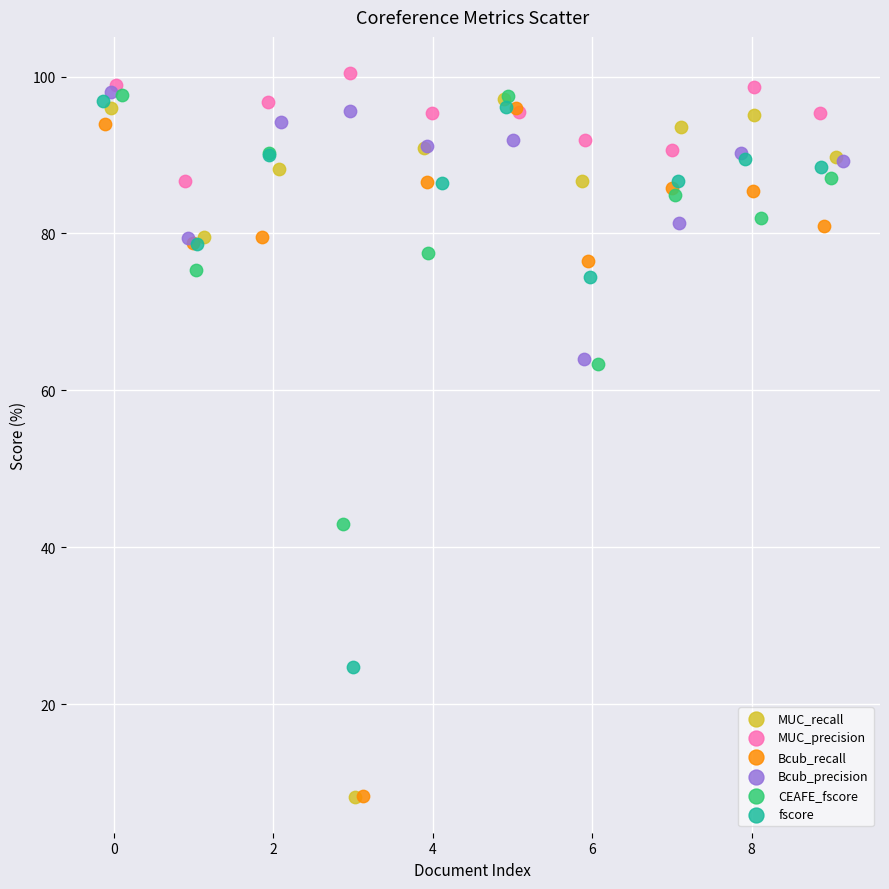

What are all the series names shown in the legend?

MUC_recall, MUC_precision, Bcub_recall, Bcub_precision, CEAFE_fscore, fscore